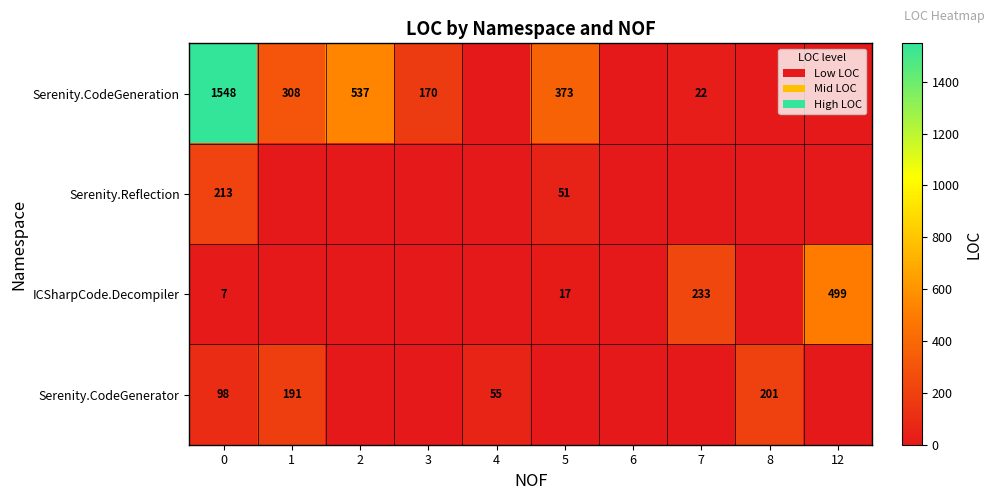

What is the difference between the maximum and minimum values in the Serenity.CodeGeneration series?

1548